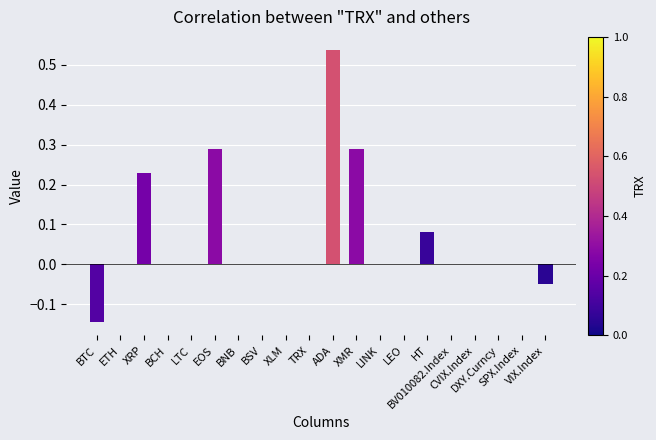

How many categories are shown in the chart?

20